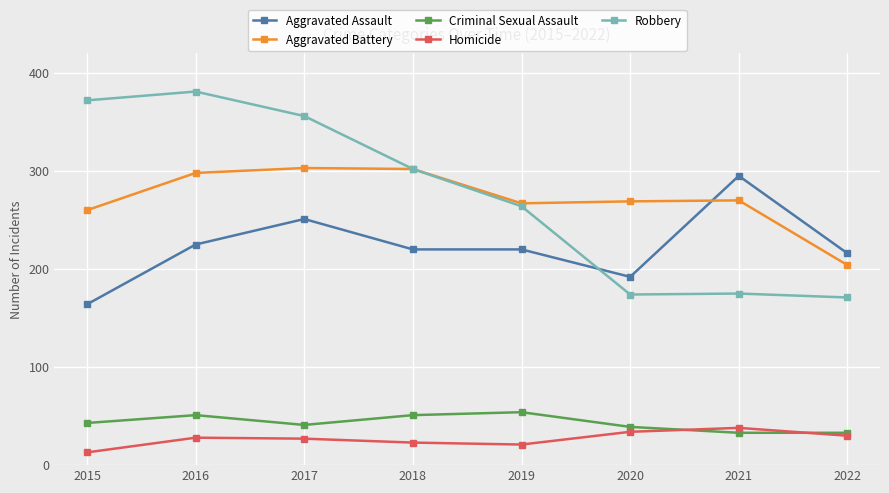

Where is Aggravated Assault nearest to the value 229?

2016